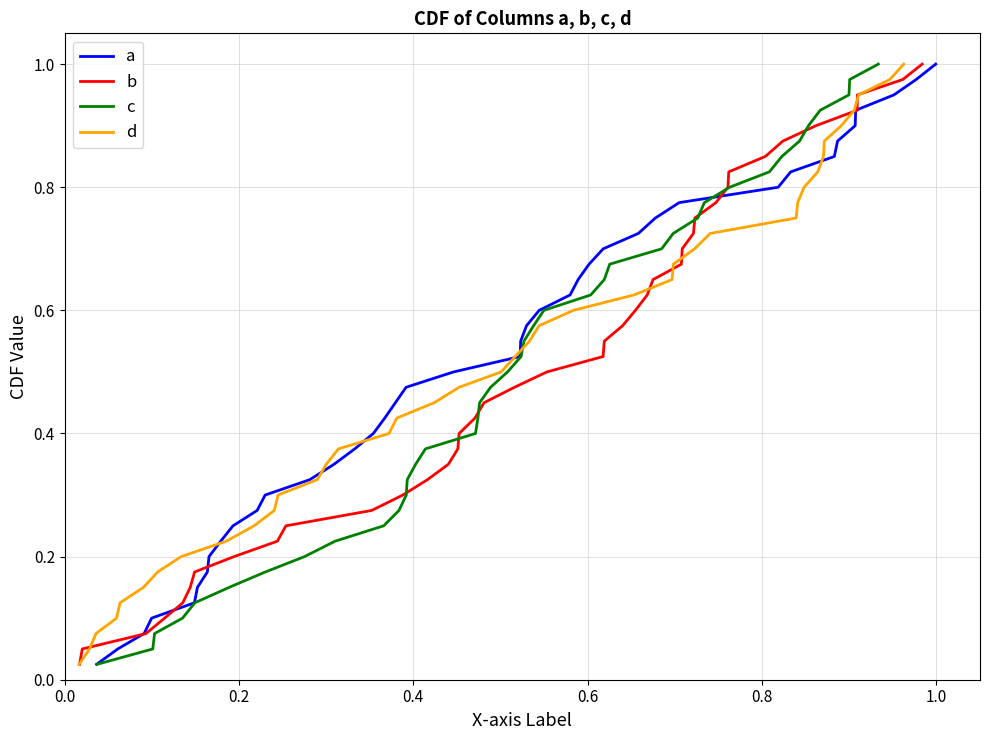

True or false: c has a value of 0.2 at 14.

False